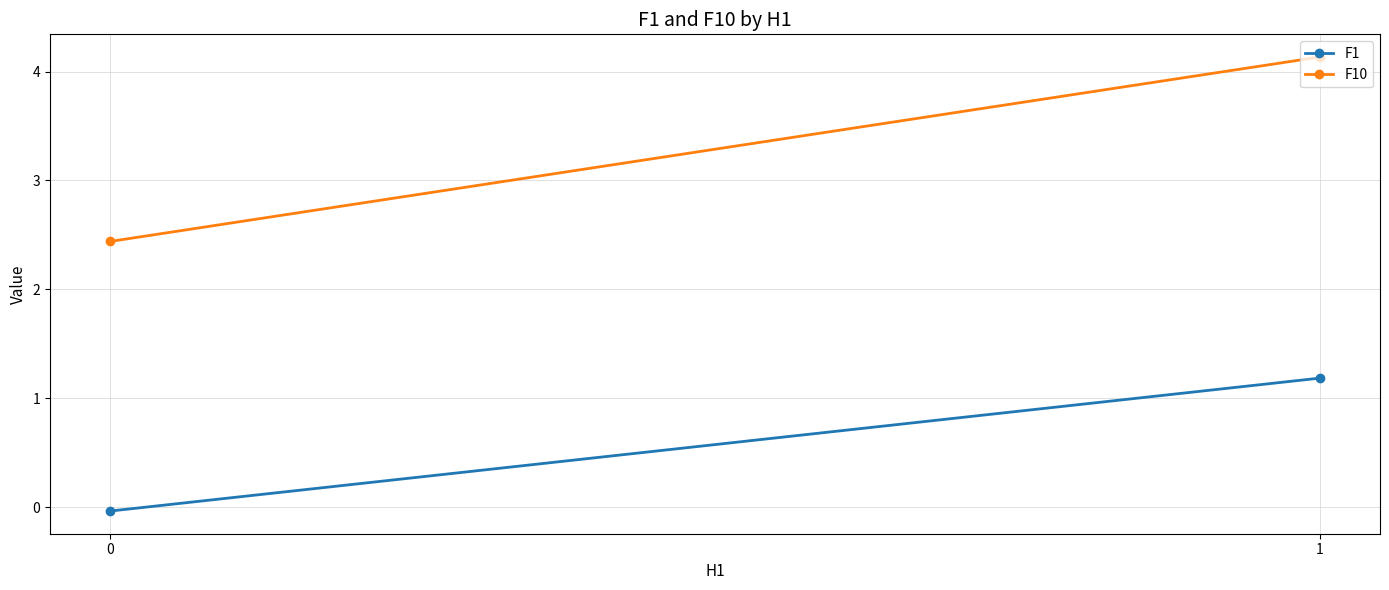

What is the spread (max minus min) of values at 0?

2.5